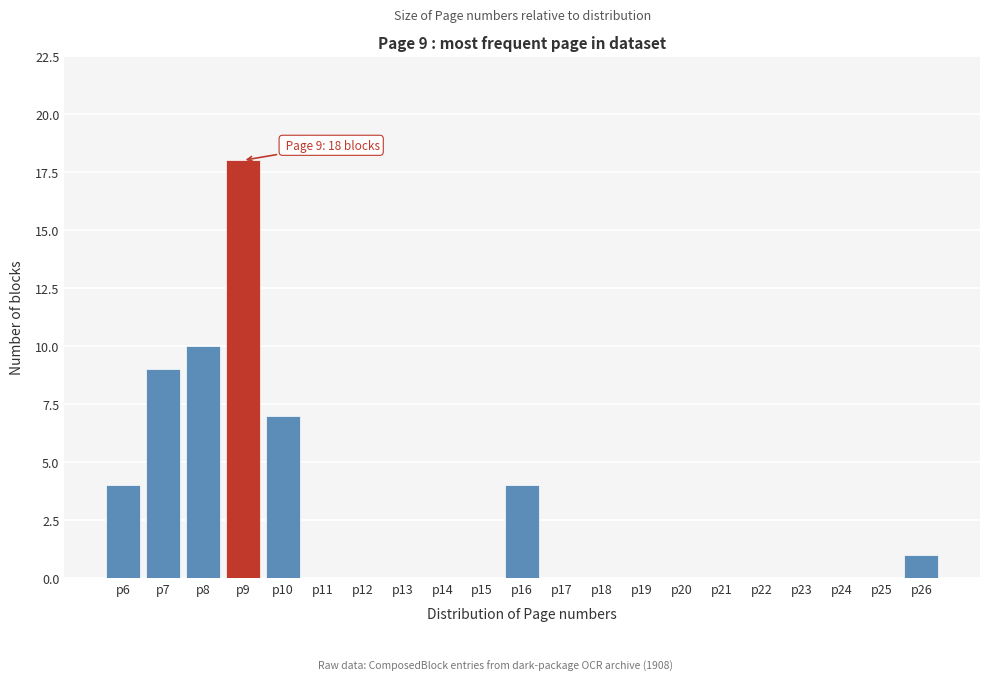

Over which range of the x-axis is the bar tallest?

8.5 to 9.5